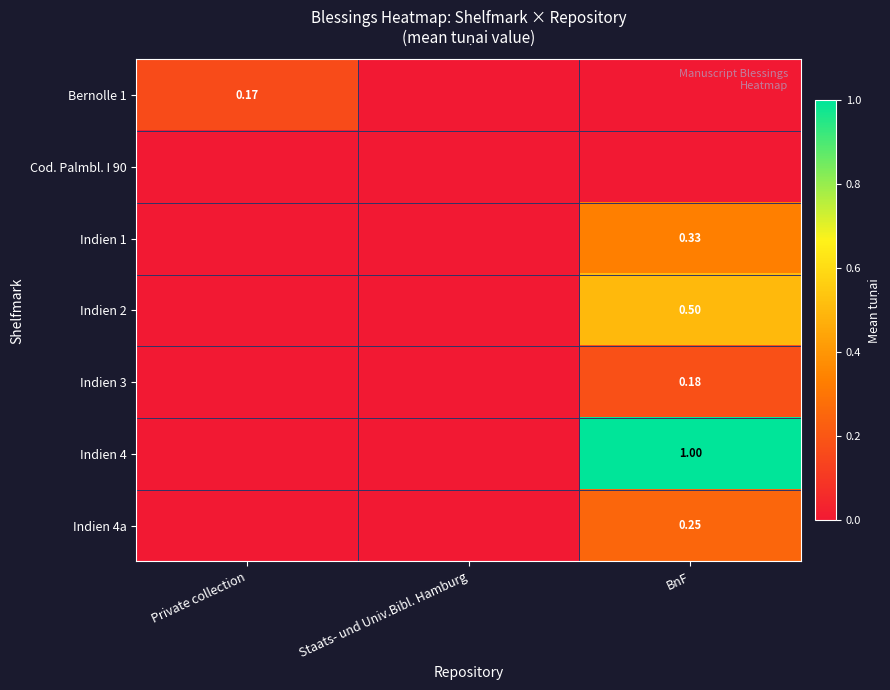

At which label is Bernolle 1 closest to 0?

Staats- und Univ.Bibl. Hamburg